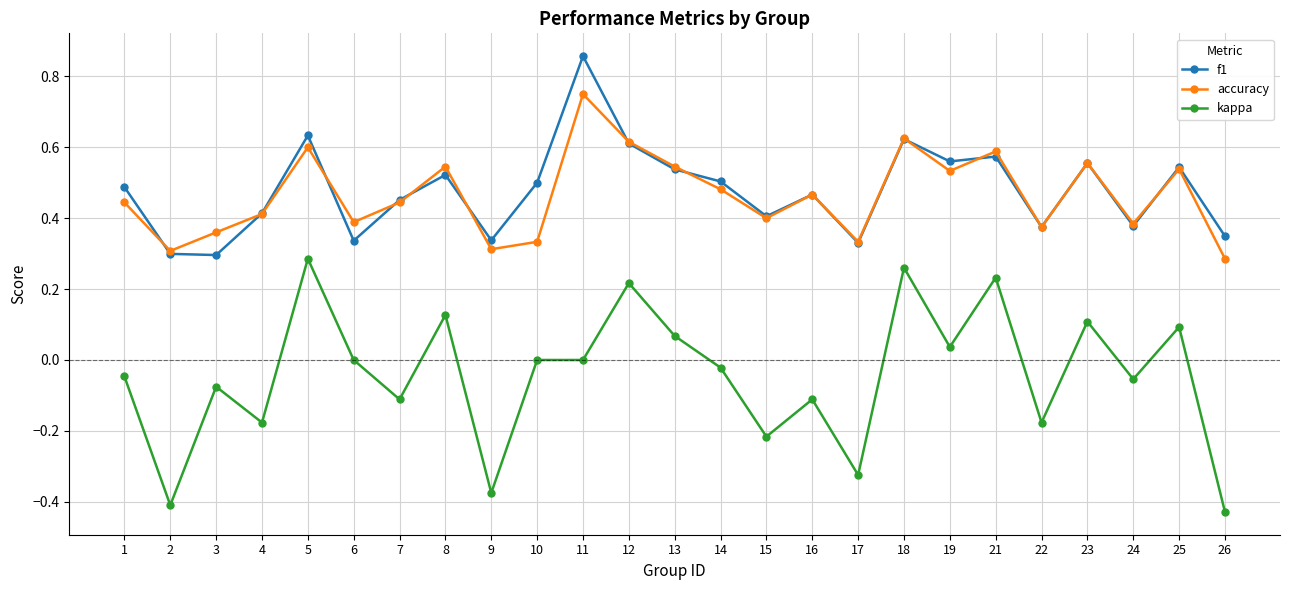

True or false: f1 has more than 0 interior local peaks.

True